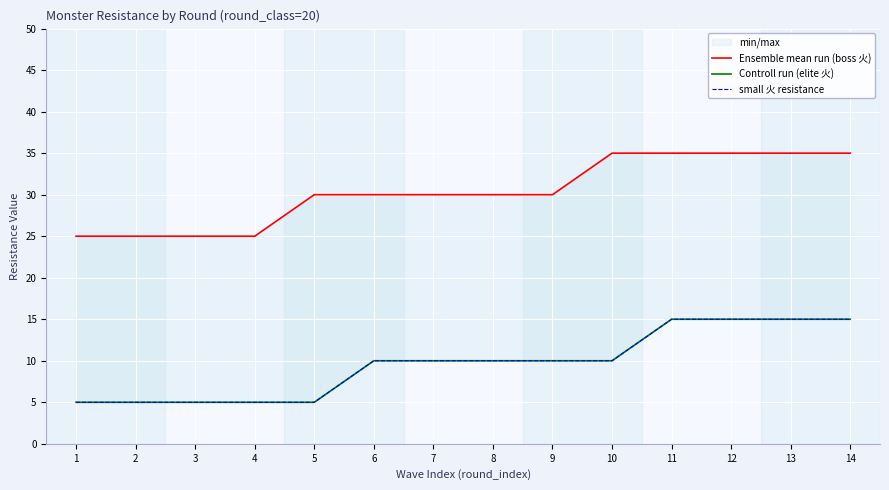

Rank the categories by small 火 resistance value from highest to lowest.

11, 12, 13, 14, 6, 7, 8, 9, 10, 1, 2, 3, 4, 5